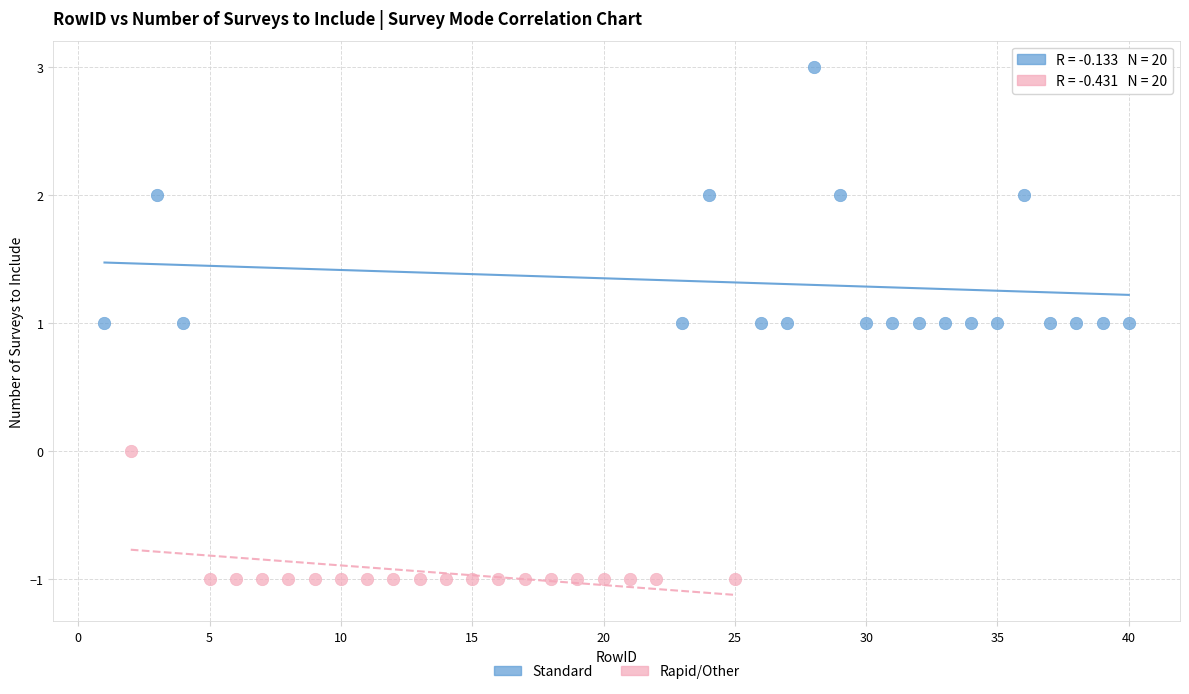

Which series reaches the maximum Y coordinate?

Standard